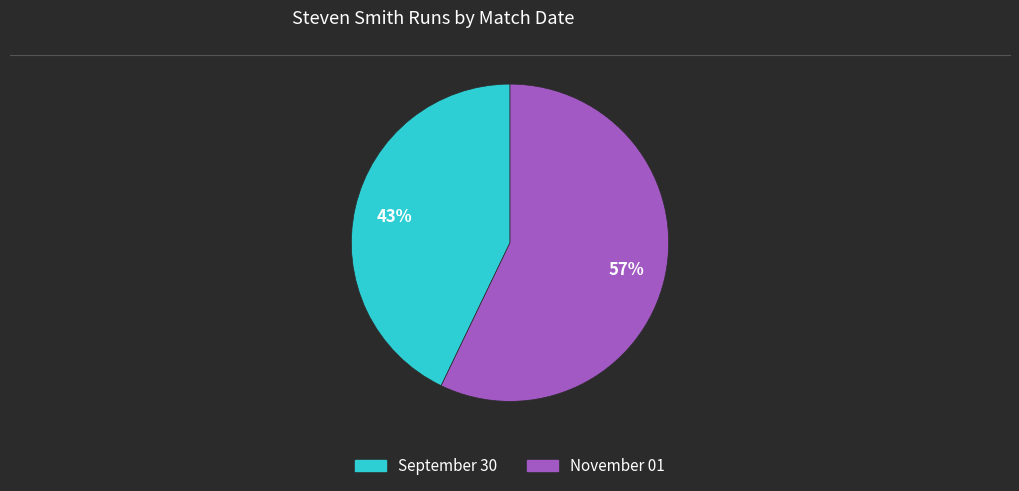

Is there a majority slice in this chart?

Yes